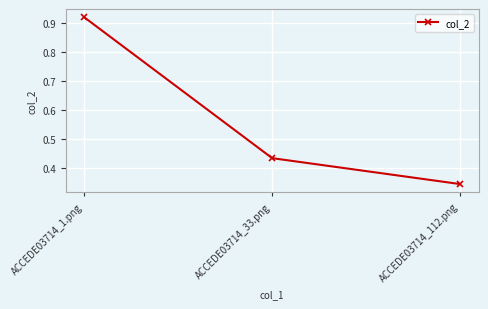

What is the difference between the values at ACCEDE03714_1.png and ACCEDE03714_112.png?

0.6